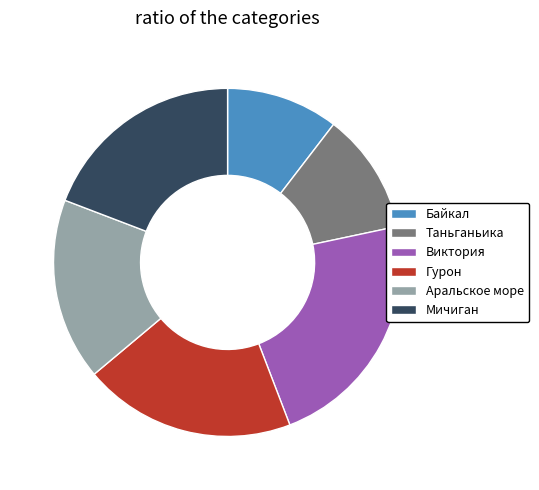

Which has a higher value, Мичиган or Таньганьика?

Мичиган